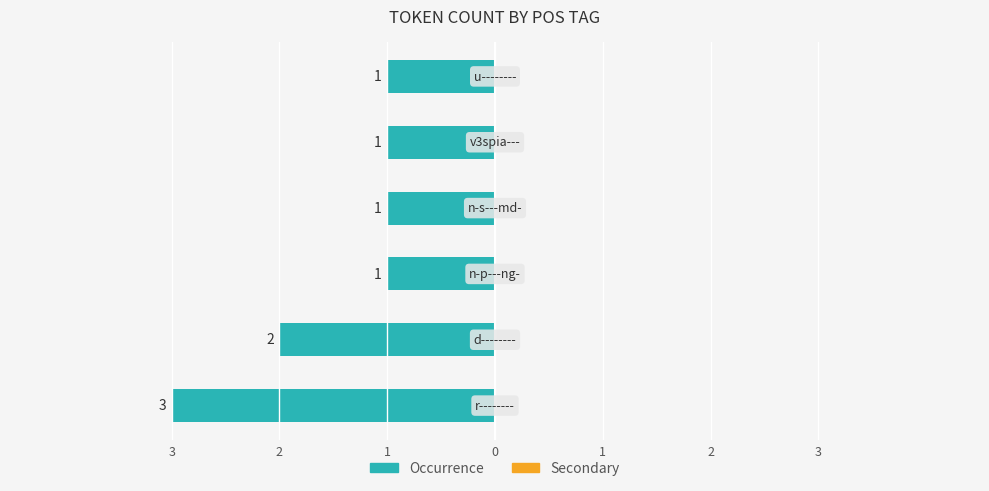

Does the chart contain any negative values?

Yes